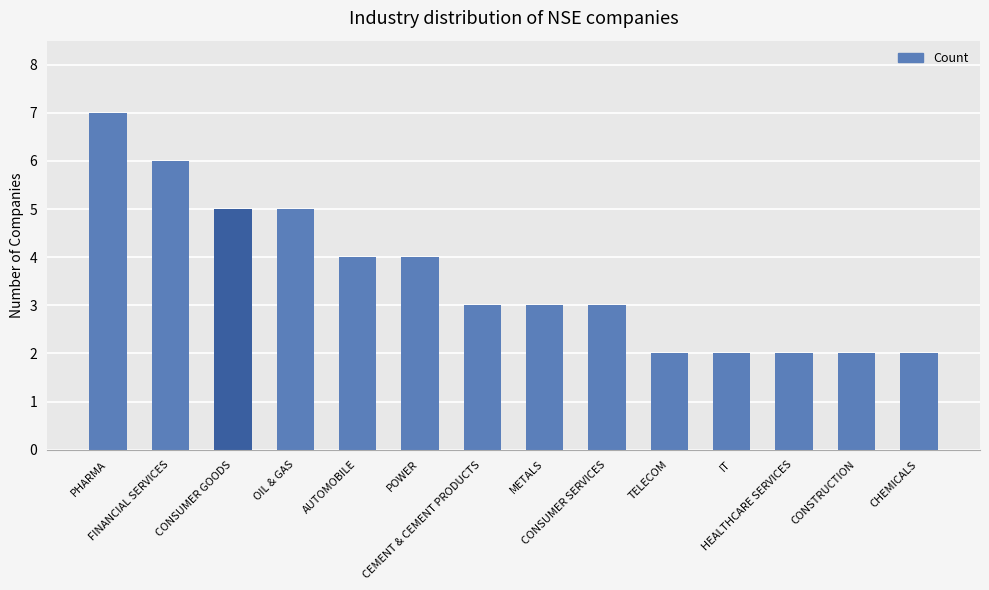

What position from the left is AUTOMOBILE?

5